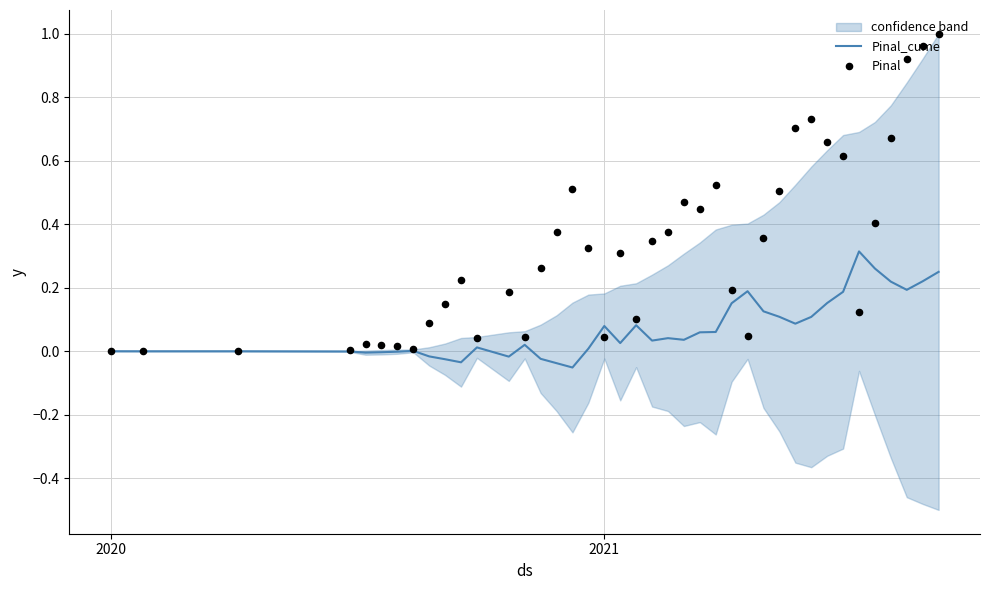

Which series has the widest spread of Y values?

Pinal